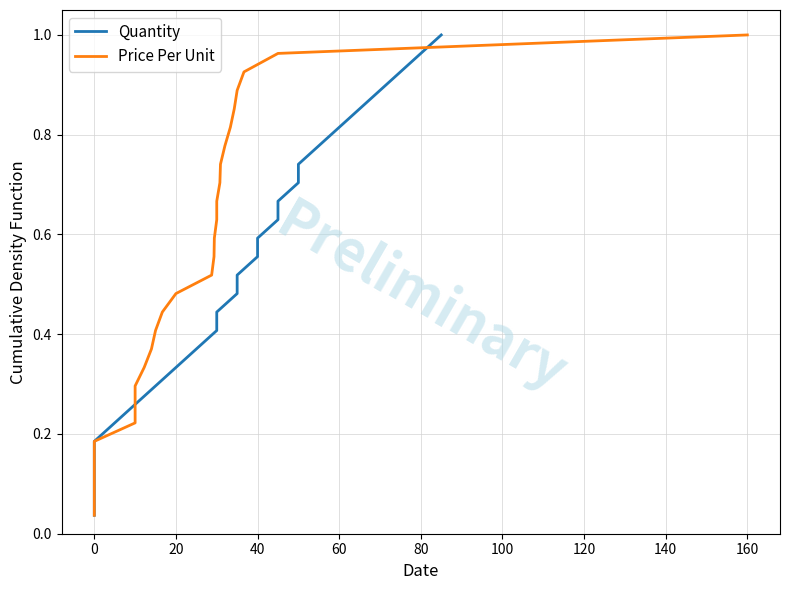

What are all the series names shown in the legend?

Quantity, Price Per Unit